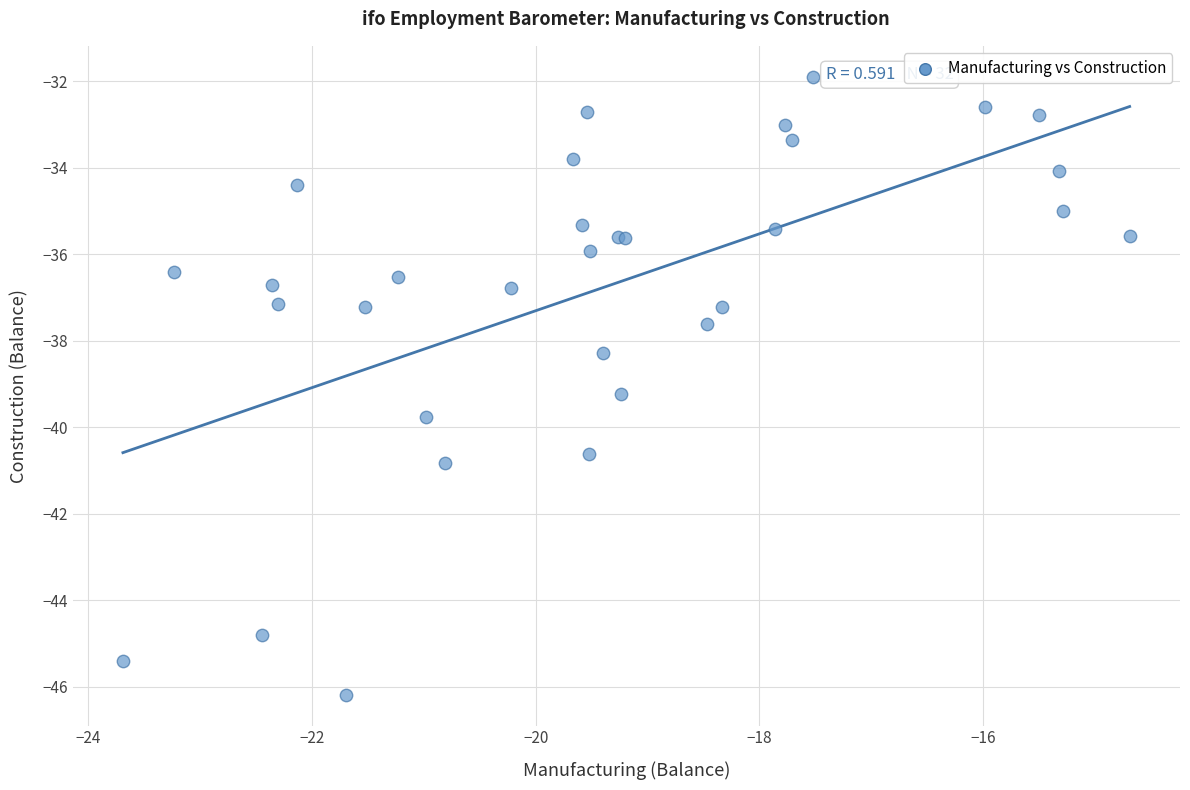

What Y value in the scatter plot is closest to -39?

-39.2